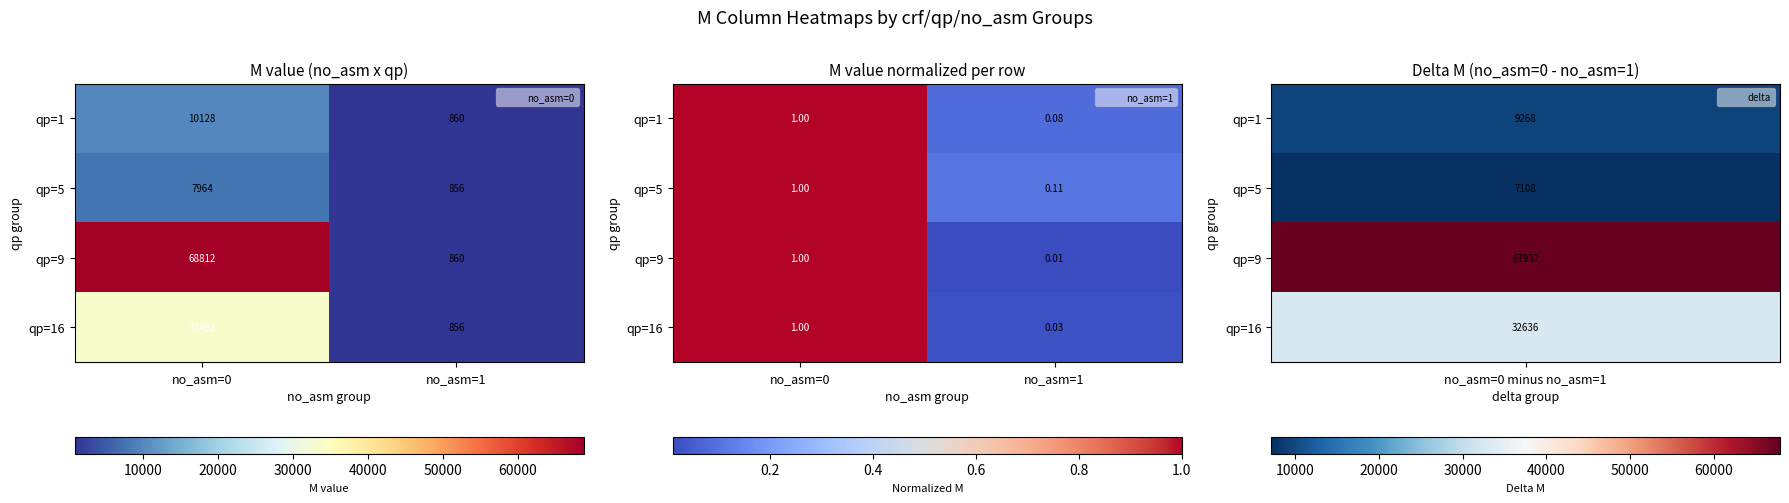

Which series changed the most between no_asm=0 and no_asm=1?

qp=9